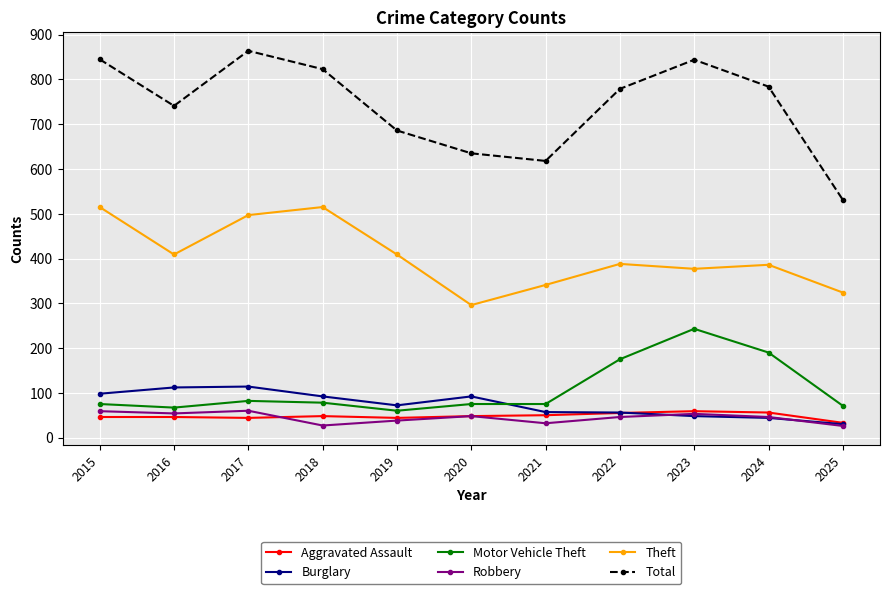

True or false: Motor Vehicle Theft has more than 0 points higher than both neighbors.

True